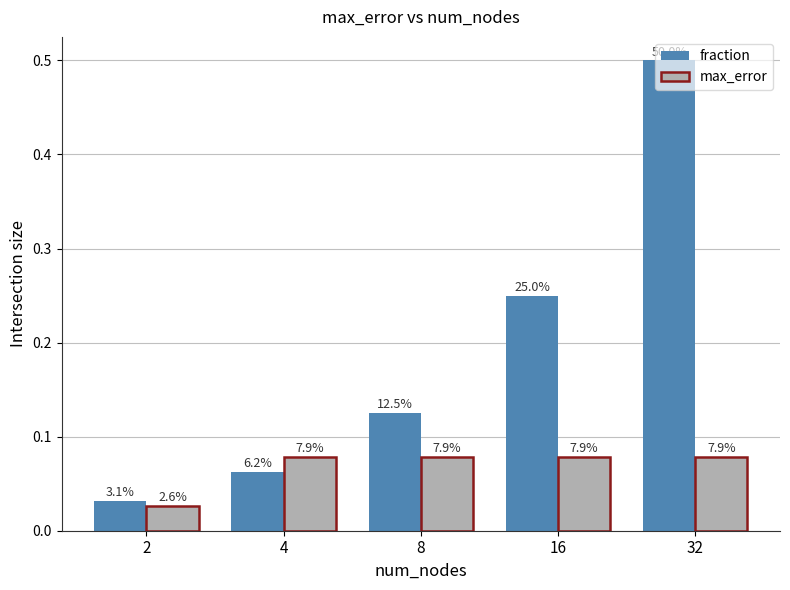

Are the bars grouped side by side (vs. stacked)?

Yes